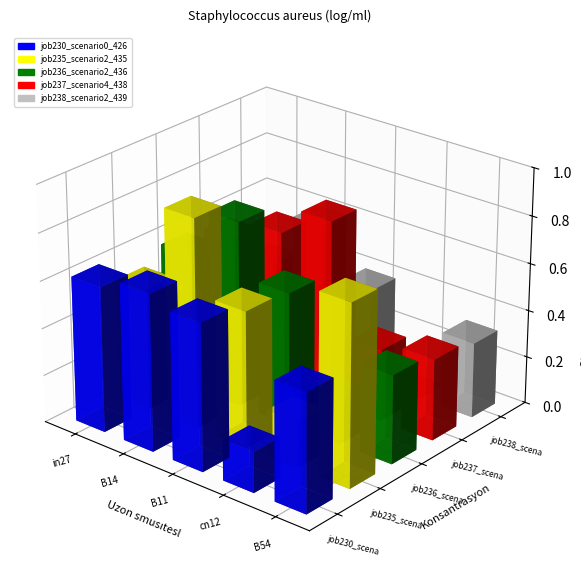

Which series has the largest total across all categories?

job235_scenario2_435